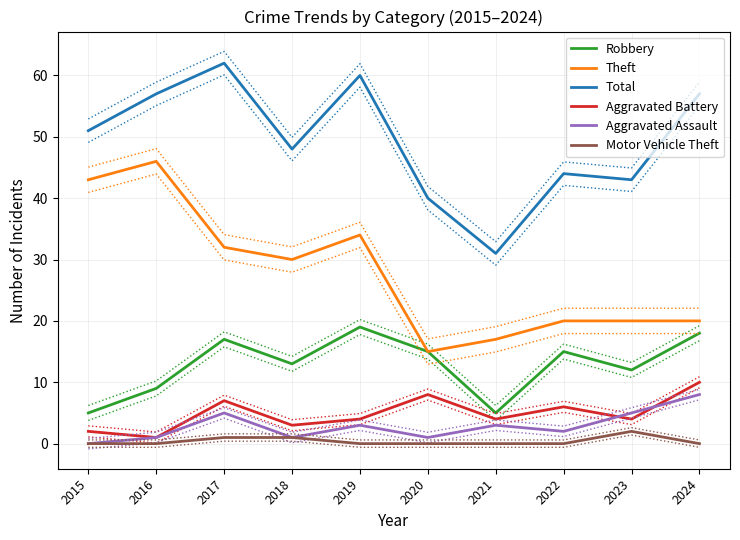

Count the number of data series in this chart.

6